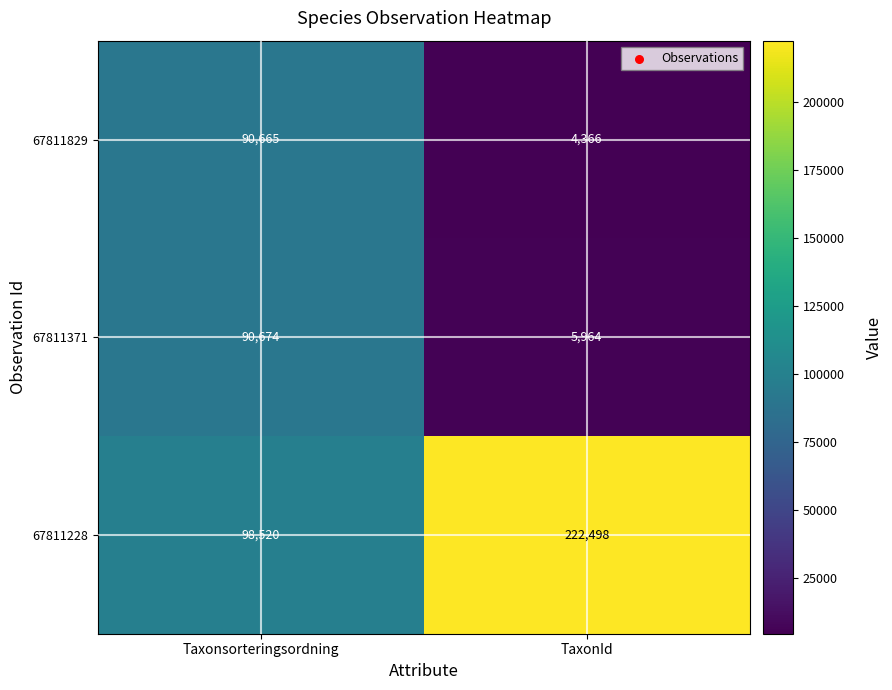

Rank the series at TaxonId from highest to lowest value.

67811228, 67811371, 67811829